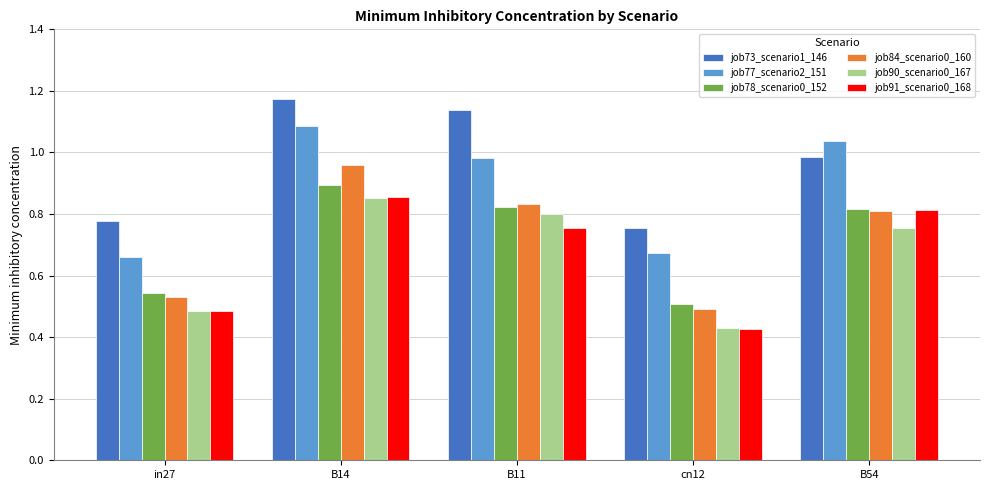

Rank the categories by job73_scenario1_146 value from lowest to highest.

cn12, in27, B54, B11, B14